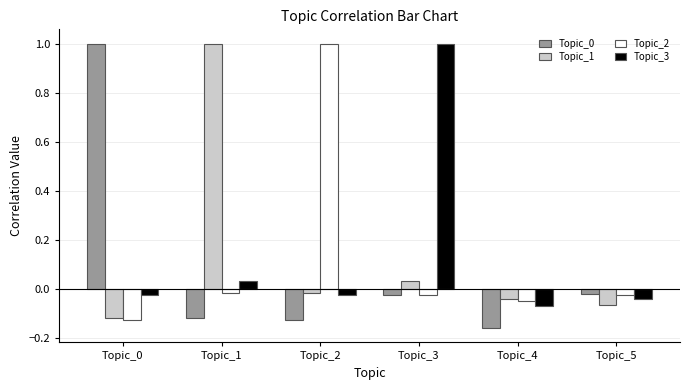

How many data points does each series have?

6